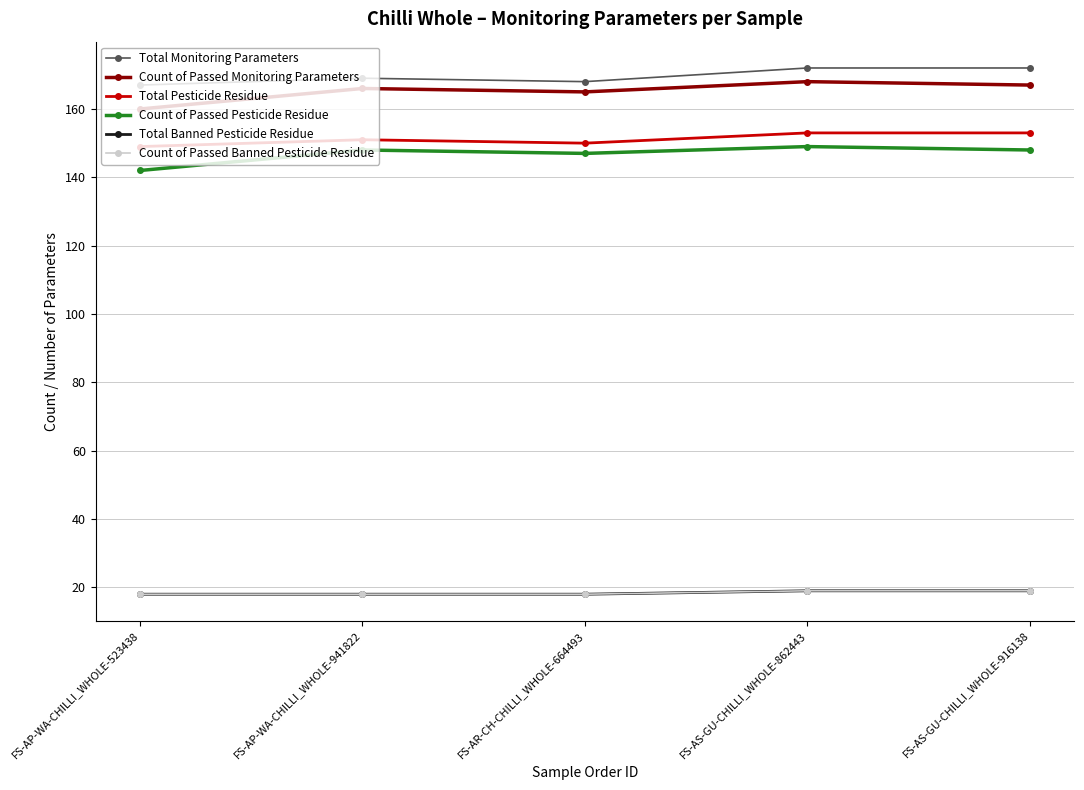

True or false: Count of Passed Monitoring Parameters and Count of Passed Pesticide Residue intersect in this chart.

False